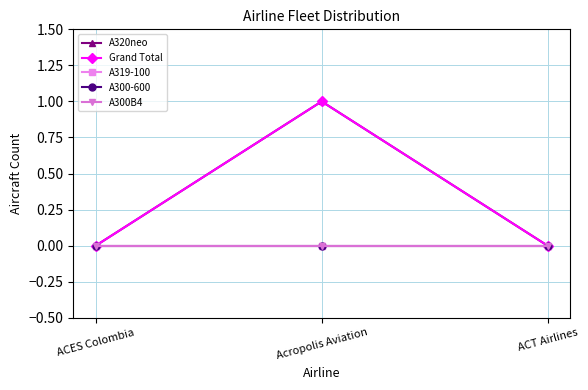

Is this an area chart (filled region under the line)?

No